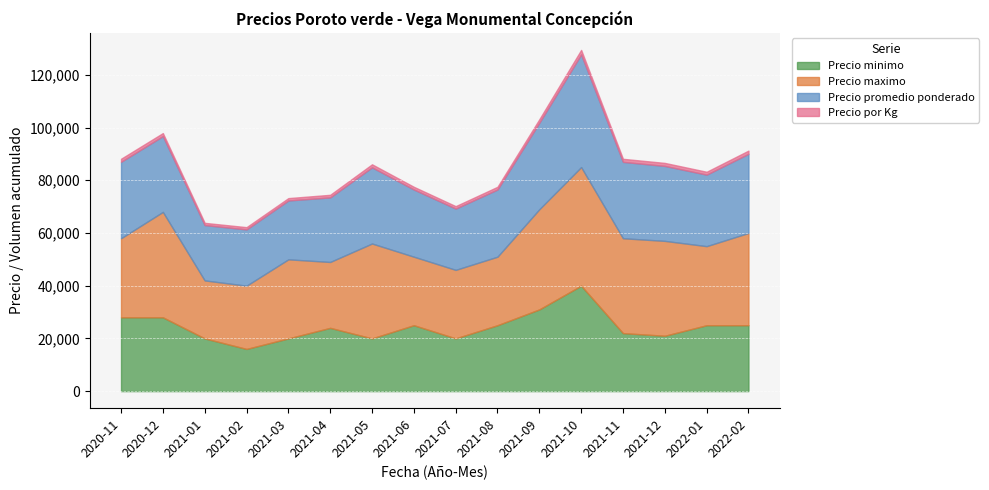

Which category has the highest value in the Precio por Kg series?

2021-10